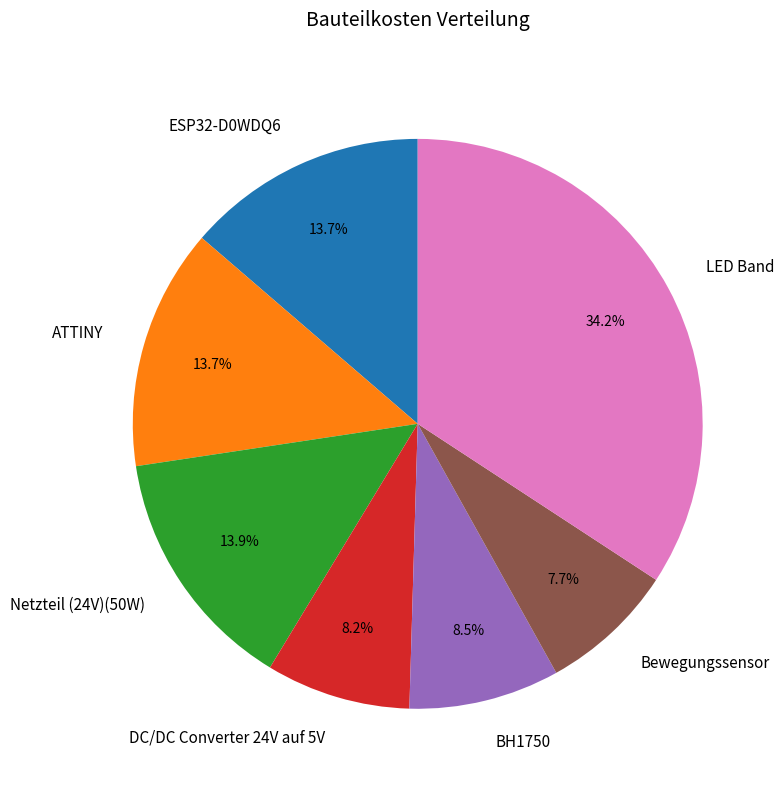

Combined, what portion of the pie is ESP32-D0WDQ6 and Bewegungssensor?

21.4%